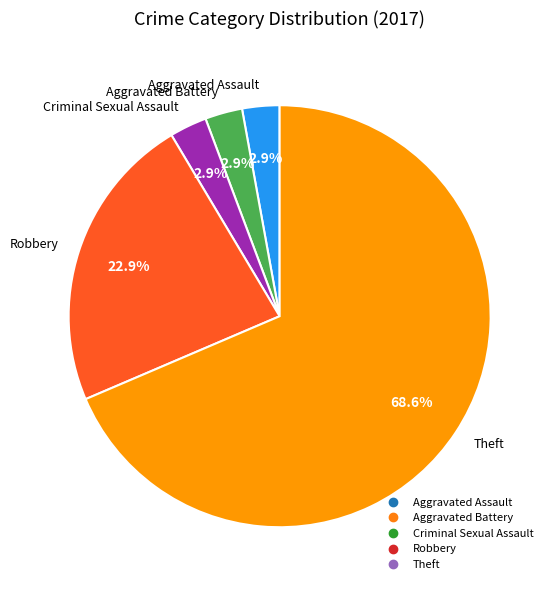

To the nearest percent, what percentage of the pie is Criminal Sexual Assault?

3%